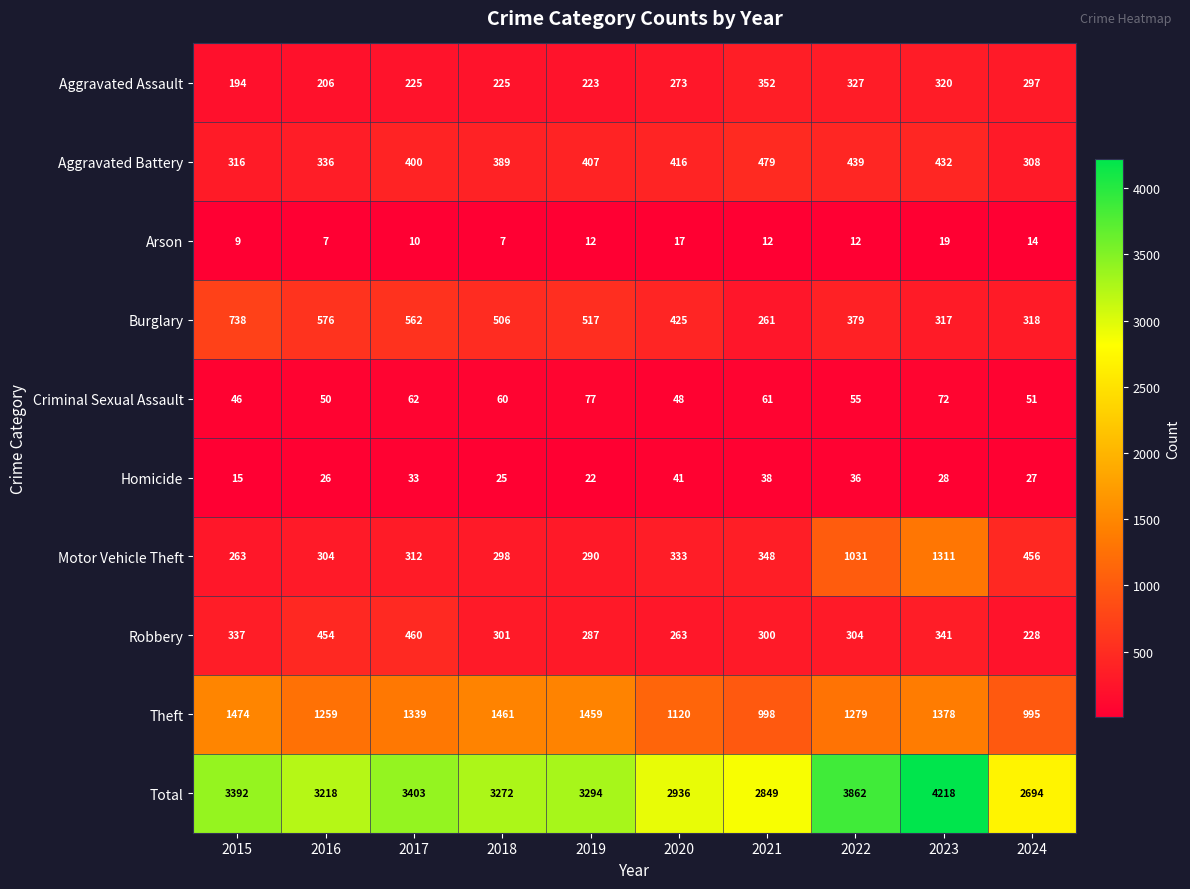

Which series has the largest range (max minus min)?

Total